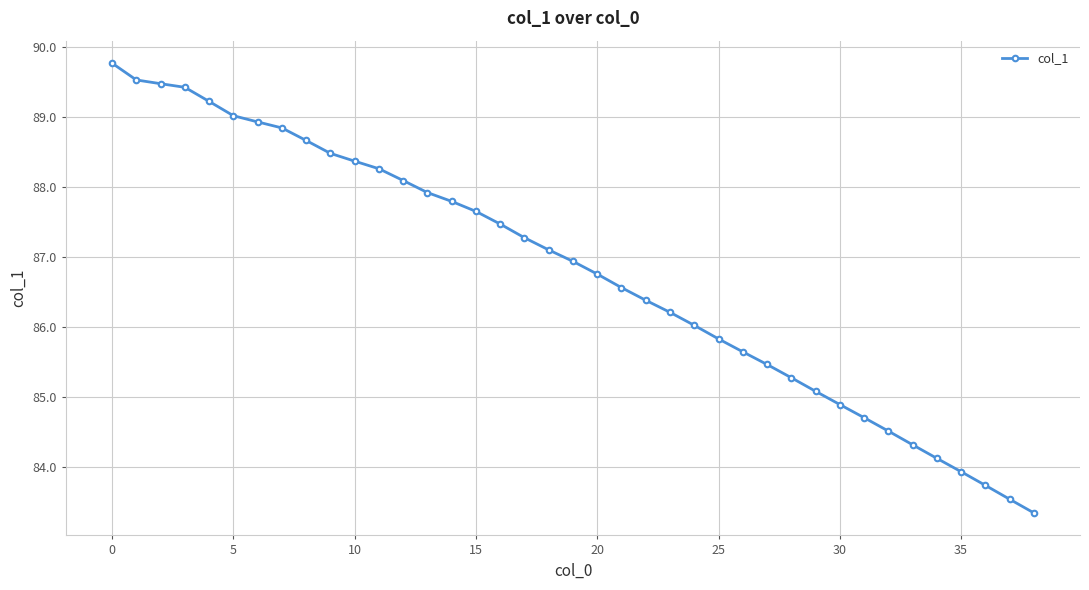

What is the value of the 33rd point from the left?

84.5